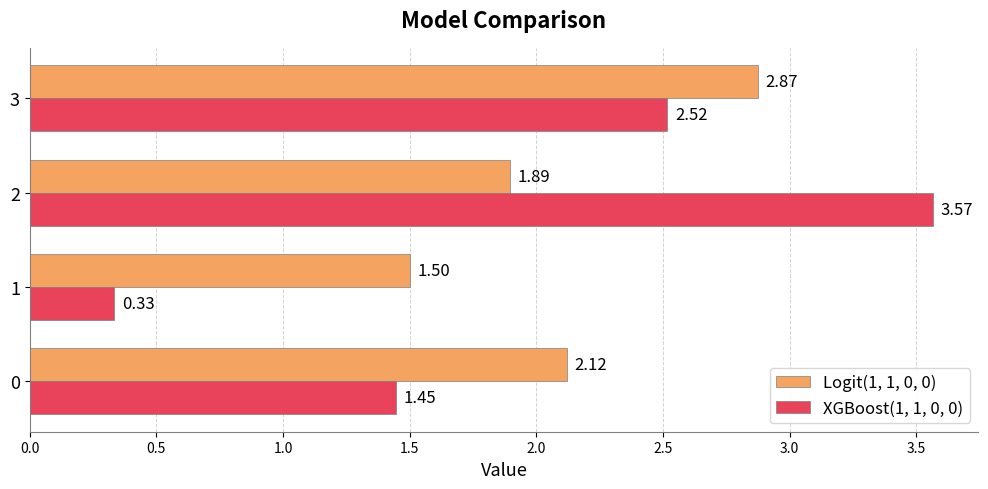

What is the difference between the second highest and minimum values in the XGBoost(1, 1, 0, 0) series?

2.2